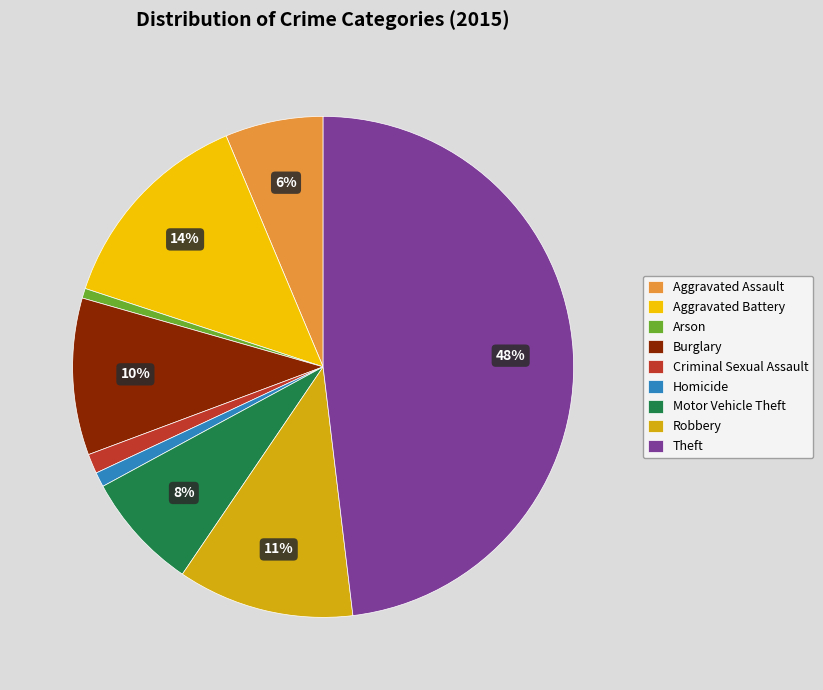

How many segments does this pie chart have?

9